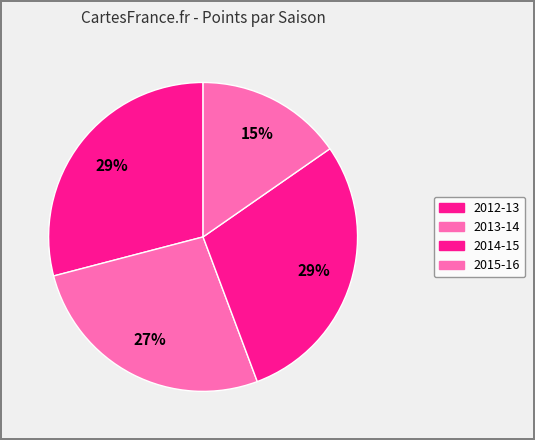

What percentage is the 2013-14 slice, to the nearest percent?

27%